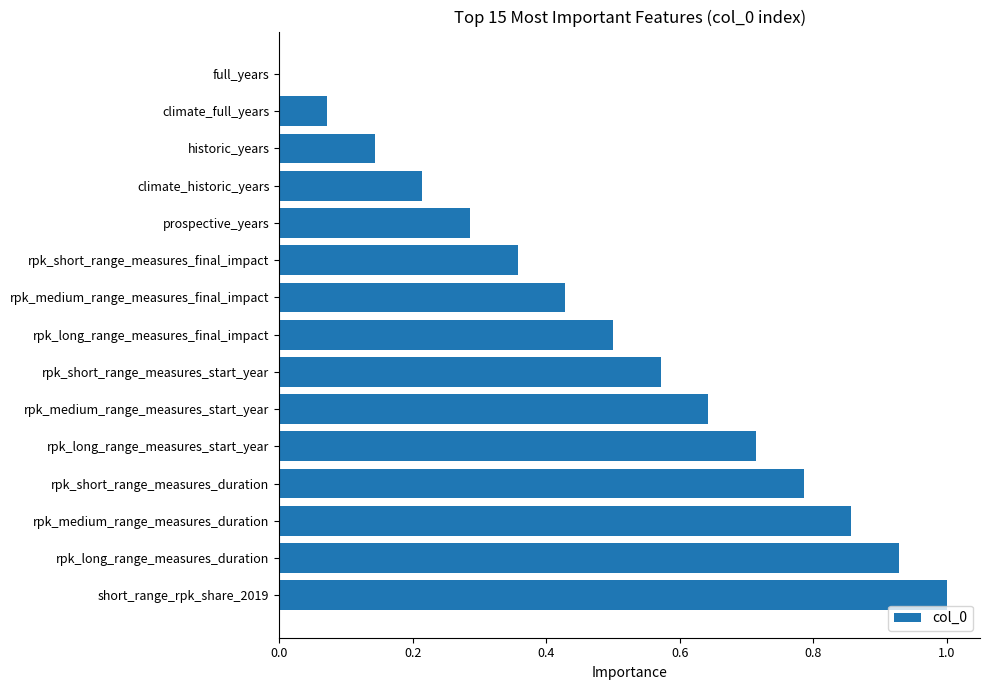

True or false: the data shows 0.1 at climate_historic_years.

False